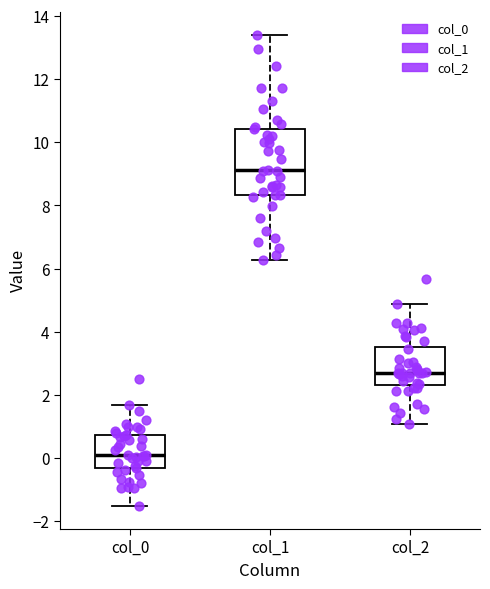

Comparing the boxes themselves (not the whiskers), which one is the tallest?

col_1